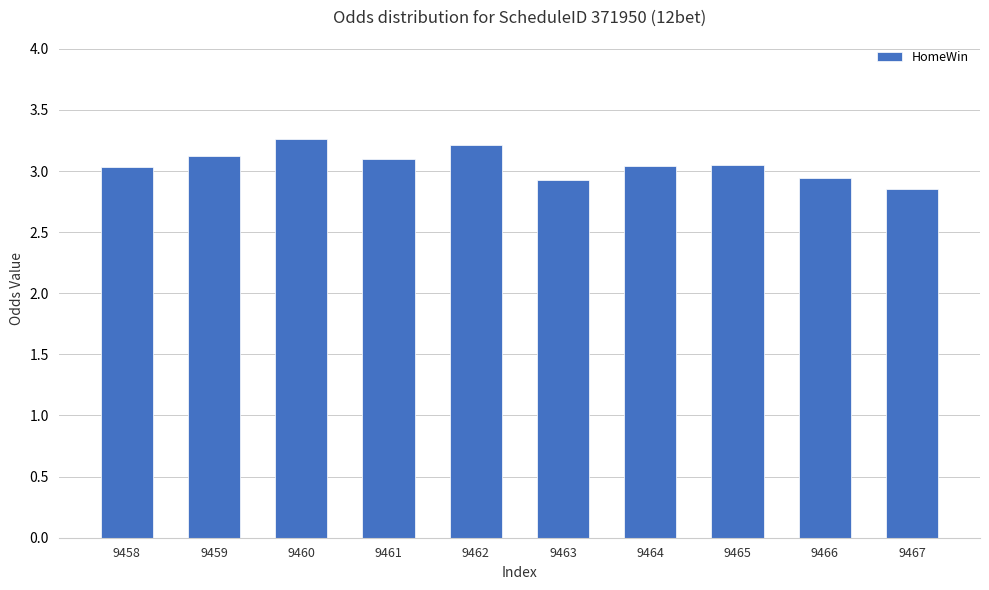

What is the difference between the maximum and second lowest values?

0.3